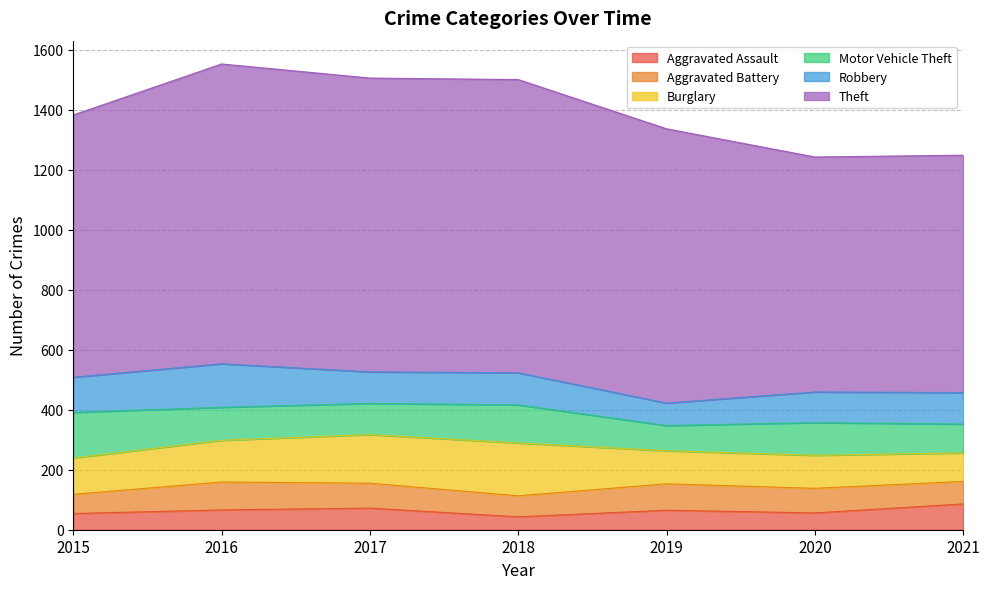

Reading right to left, transcribe all the data shown in this chart.

Aggravated Assault: 86	56	65	43	72	66	54
Aggravated Battery: 75	82	88	70	83	93	64
Burglary: 95	110	110	176	162	139	121
Motor Vehicle Theft: 96	109	84	127	104	110	152
Robbery: 105	102	75	107	105	145	117
Theft: 791	783	914	977	979	999	874